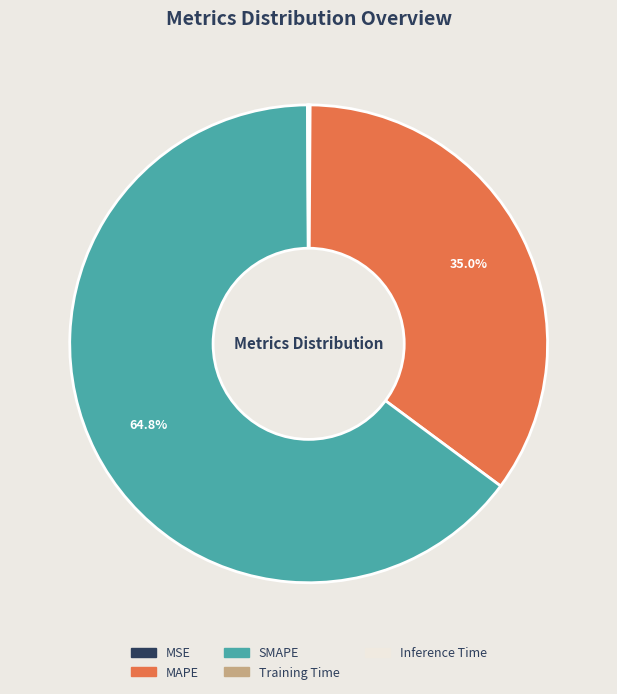

Which slice represents more than half of the pie?

SMAPE